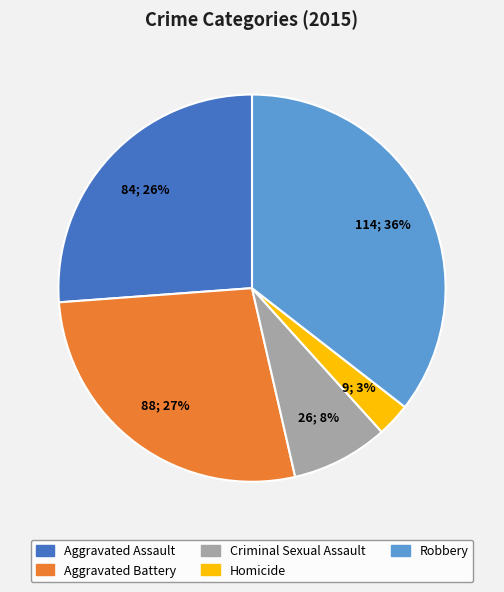

Is there any slice that represents more than half of the pie?

No